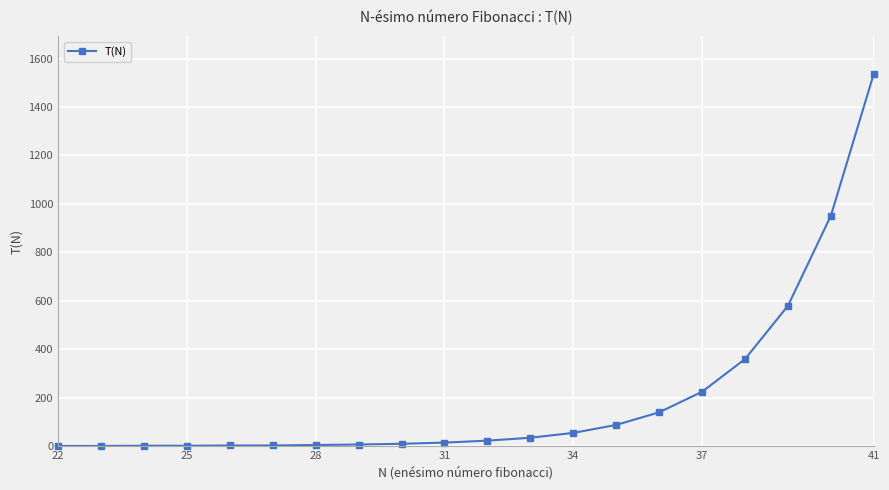

What is the maximum value shown in the chart?

1538